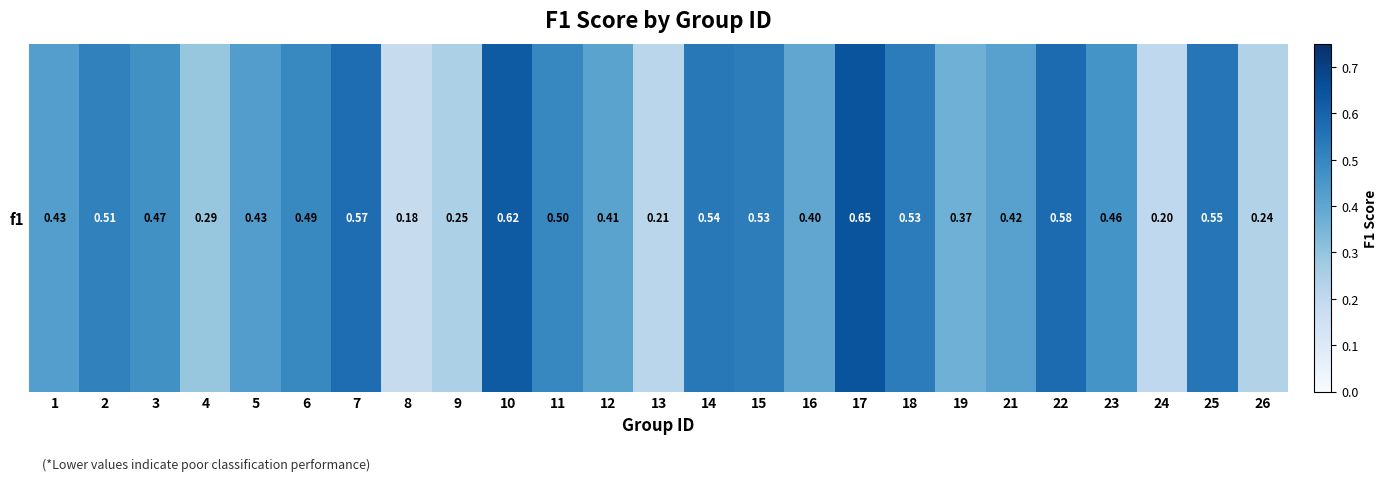

Read the value at 3.

0.5